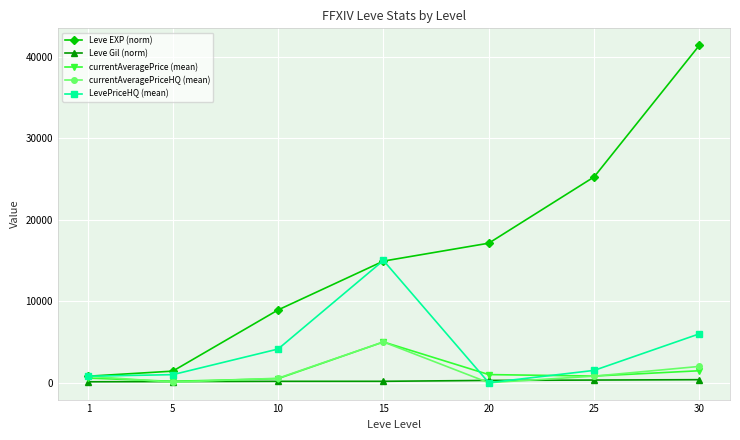

What is the sum of all Leve EXP (norm) values?

109850.0